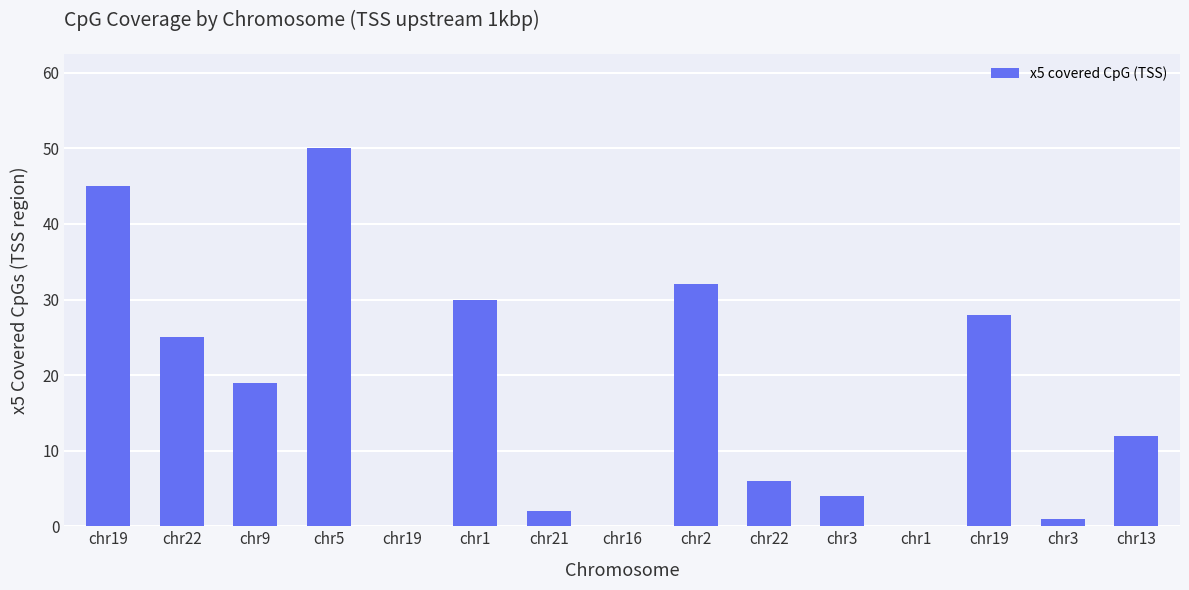

Are the bars horizontal?

No